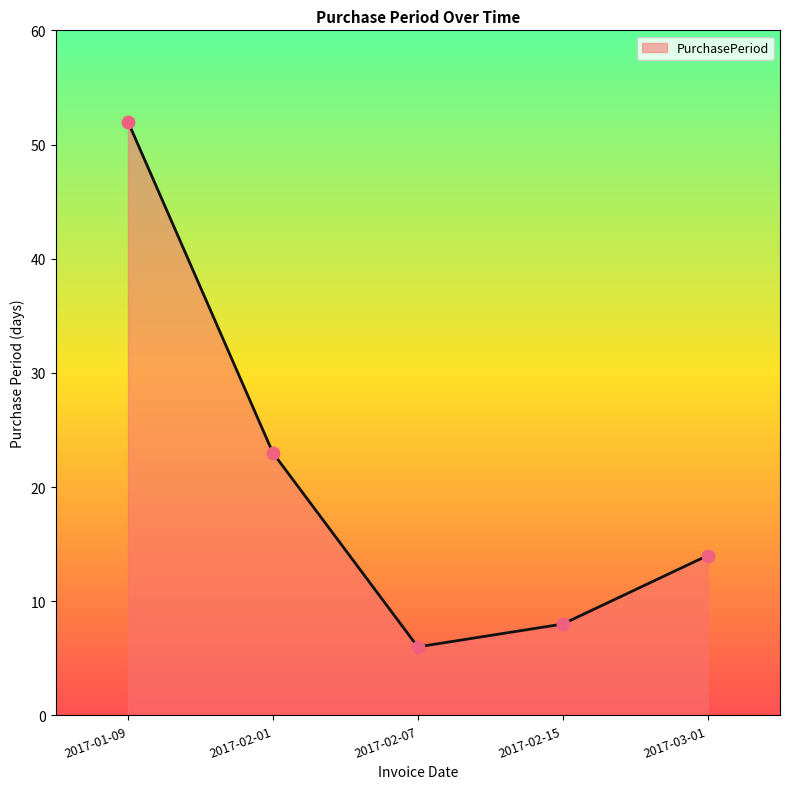

What is the change in value from 2017-02-07 to 2017-03-01?

+8